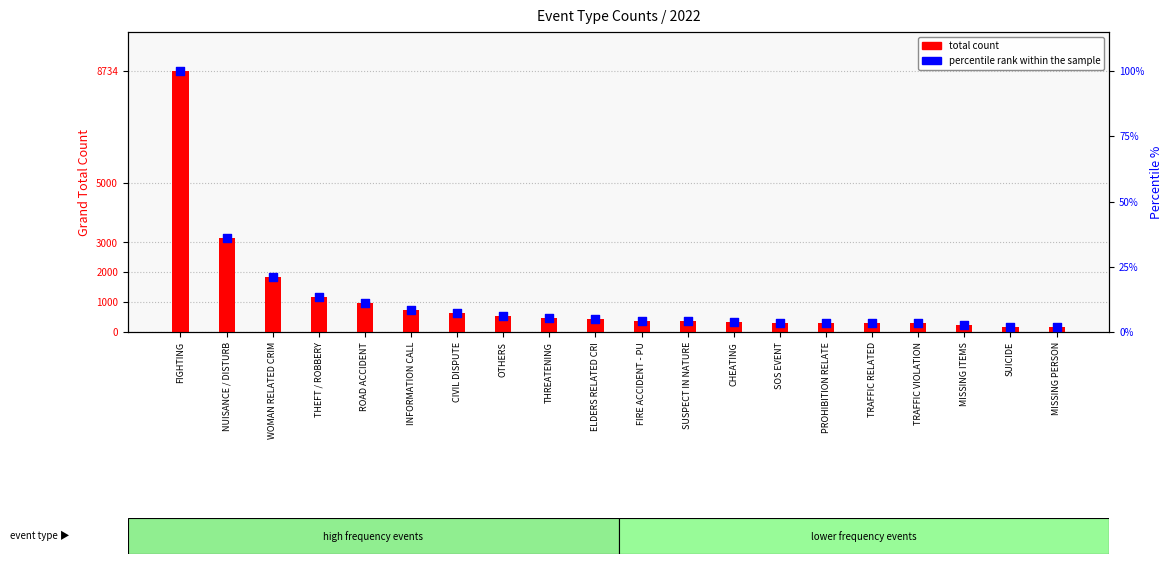

At which category is the sum across all series the highest?

FIGHTING